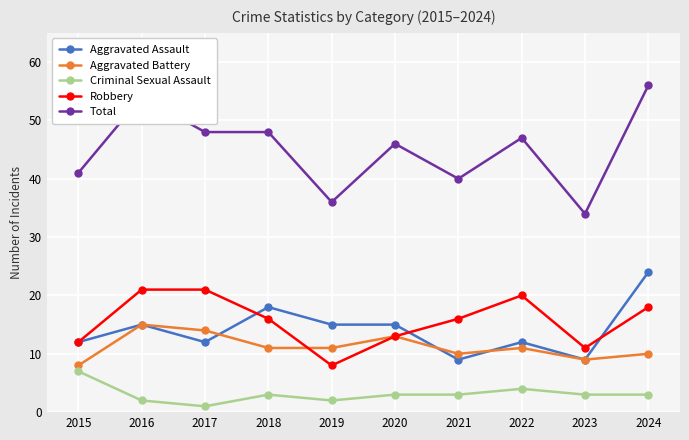

What is the sum of the Robbery values at 2024 and 2023?

29